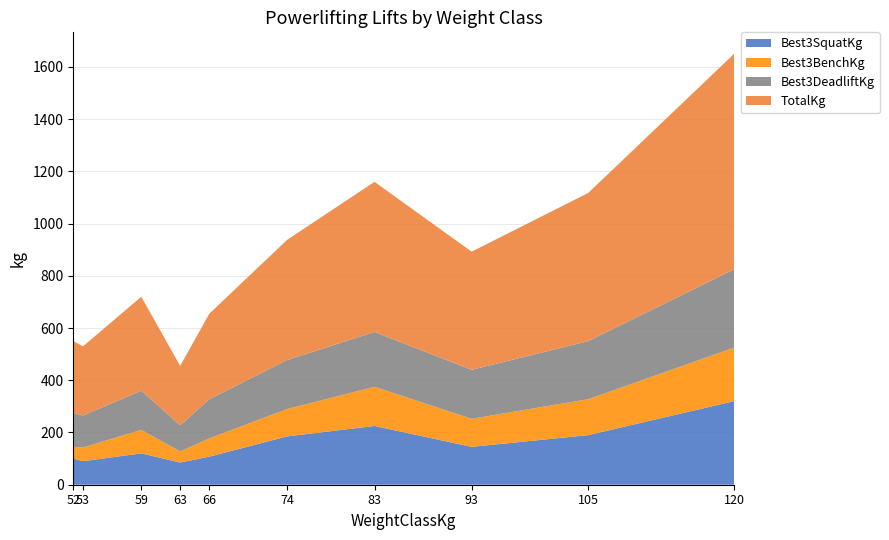

Reading left to right, extract all data points from this chart.

Best3SquatKg: 52=100.0	53=90.0	59=120.0	63=85.0	66=107.5	74=185.0	83=225.0	93=145.0	105=190.0	120=320.0
Best3BenchKg: 52=45.0	53=52.5	59=90.0	63=42.5	66=70.0	74=105.0	83=150.0	93=107.5	105=137.5	120=205.0
Best3DeadliftKg: 52=130.0	53=122.5	59=150.0	63=100.0	66=150.0	74=187.5	83=210.0	93=187.5	105=222.5	120=300.0
TotalKg: 52=275.0	53=265.0	59=360.0	63=227.5	66=327.5	74=460.0	83=575.0	93=452.5	105=567.5	120=825.0